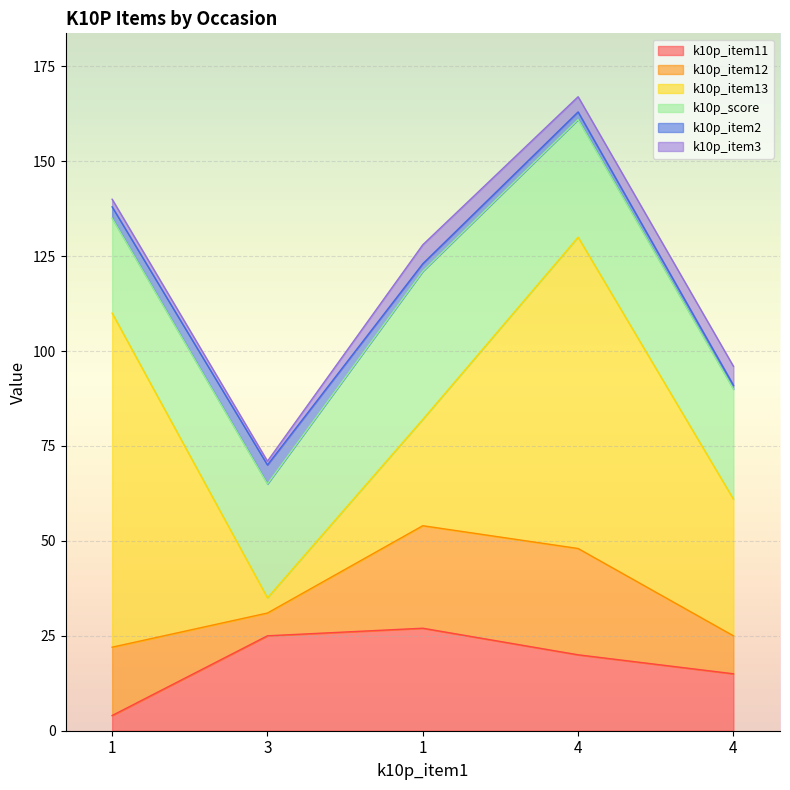

What are all the series names shown in the legend?

k10p_item11, k10p_item12, k10p_item13, k10p_score, k10p_item2, k10p_item3